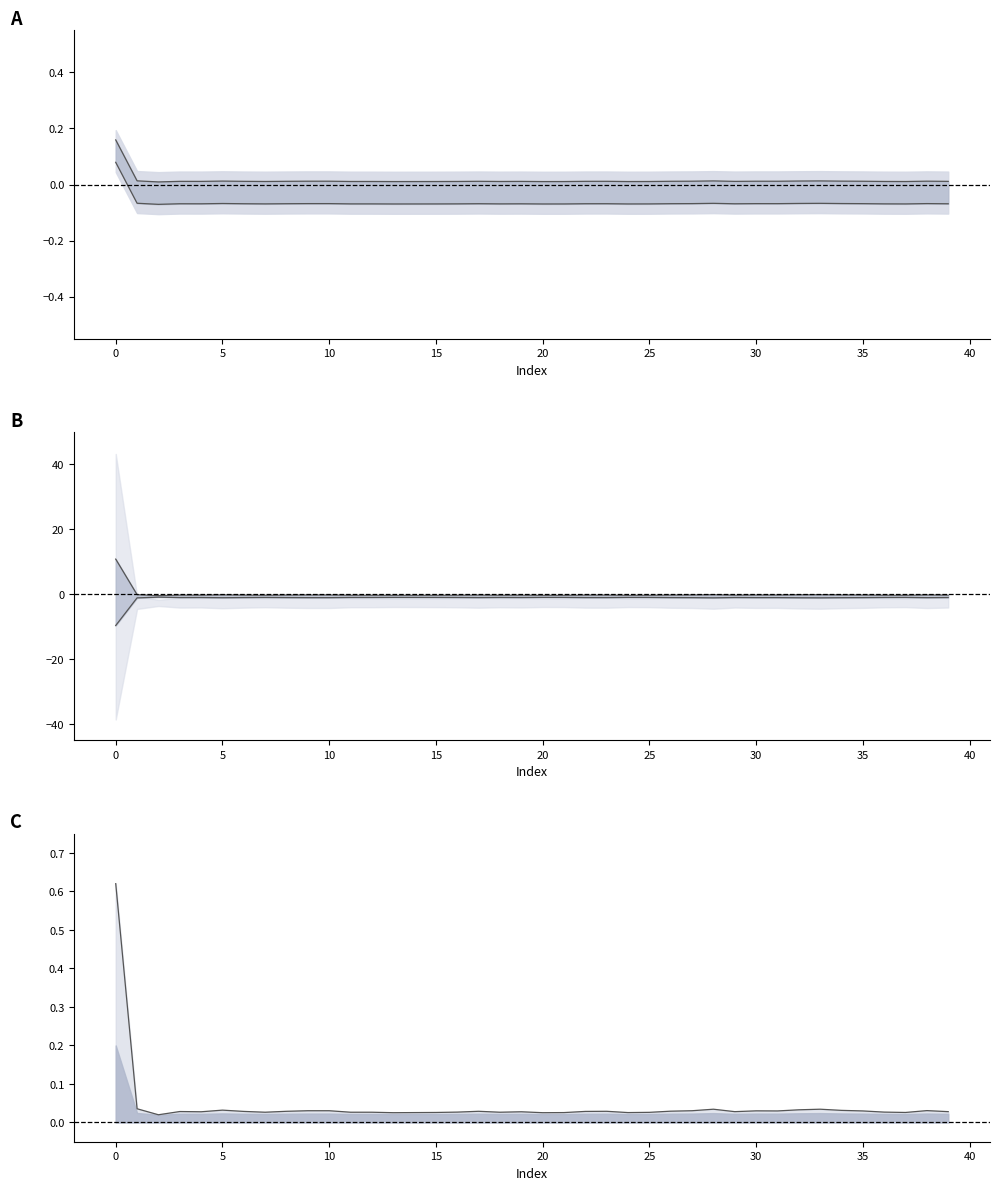

What is the approximate value of geocd at 0?

10.8